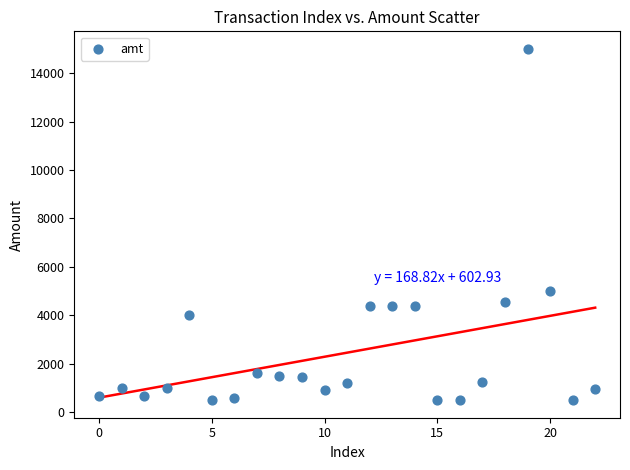

What Y value in the scatter plot is closest to 7749?

5000.0